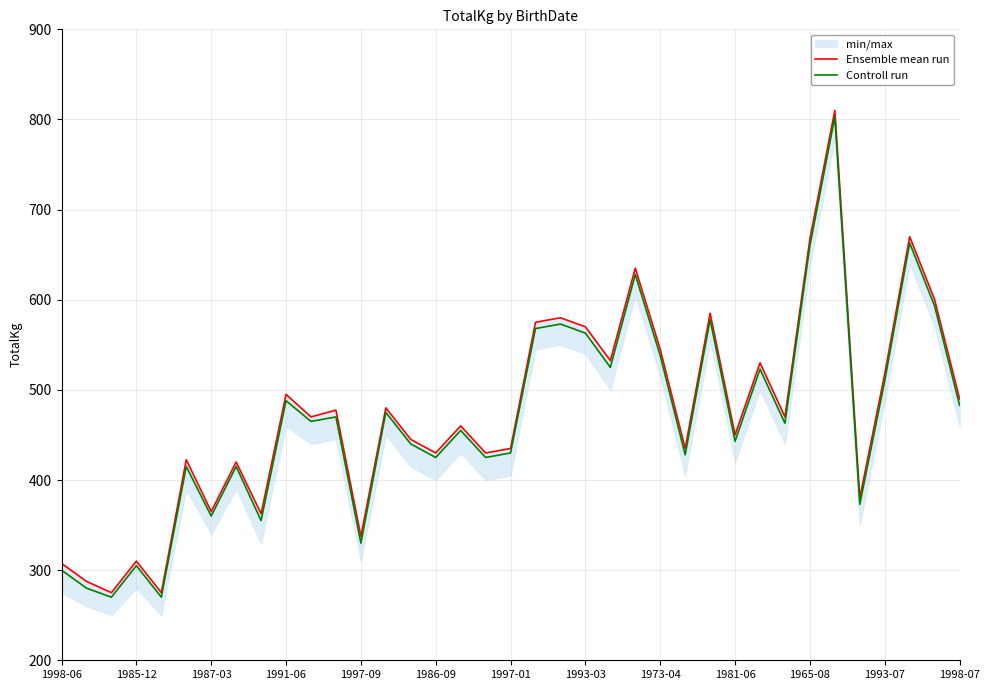

What is the value of the Controll run point at the 28th from the left?

443.0